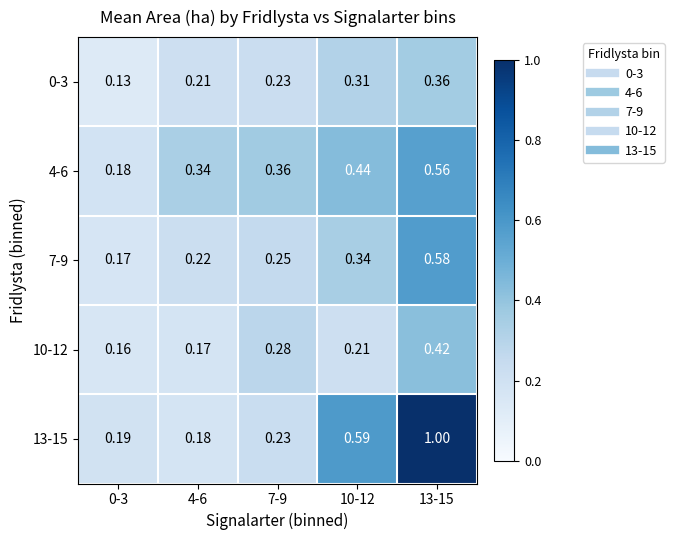

Is the value of 0-3 at 13-15 greater than the value of 10-12 at 13-15?

No